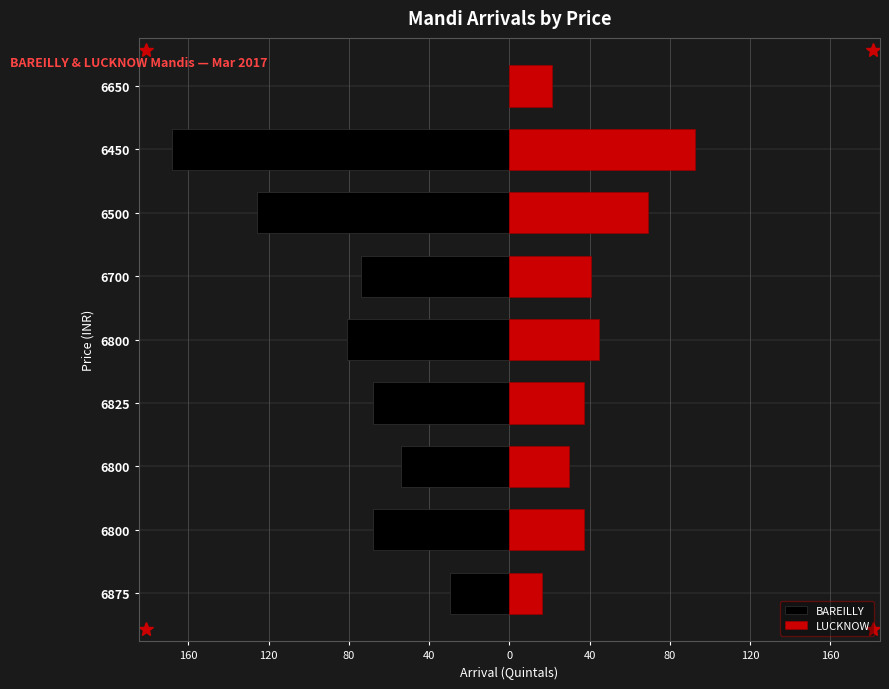

The LUCKNOW series shows 0.0 at 6825. True or false?

True